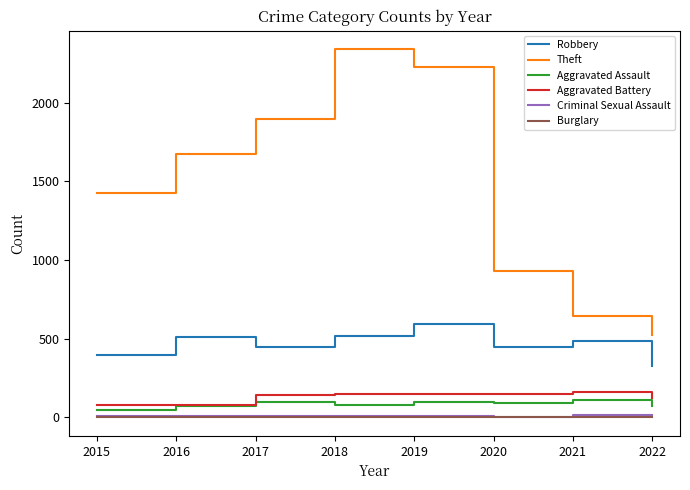

Is it true that Theft equals 1920 at 2015?

False